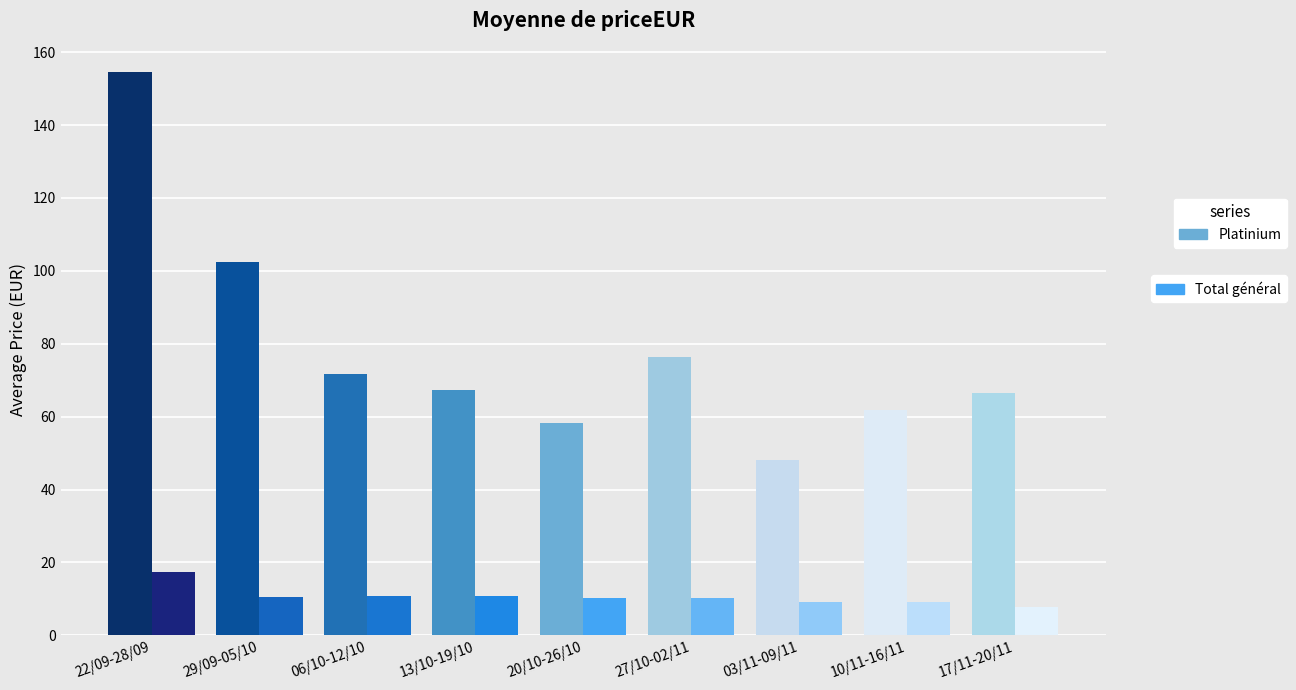

How many bars are there in total?

18